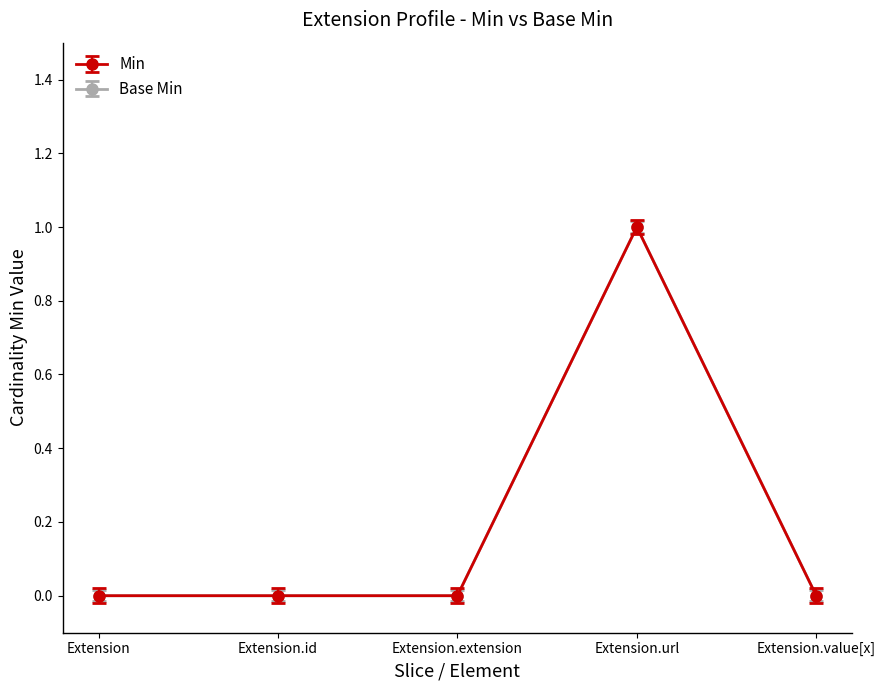

How many lines are shown in the chart?

2